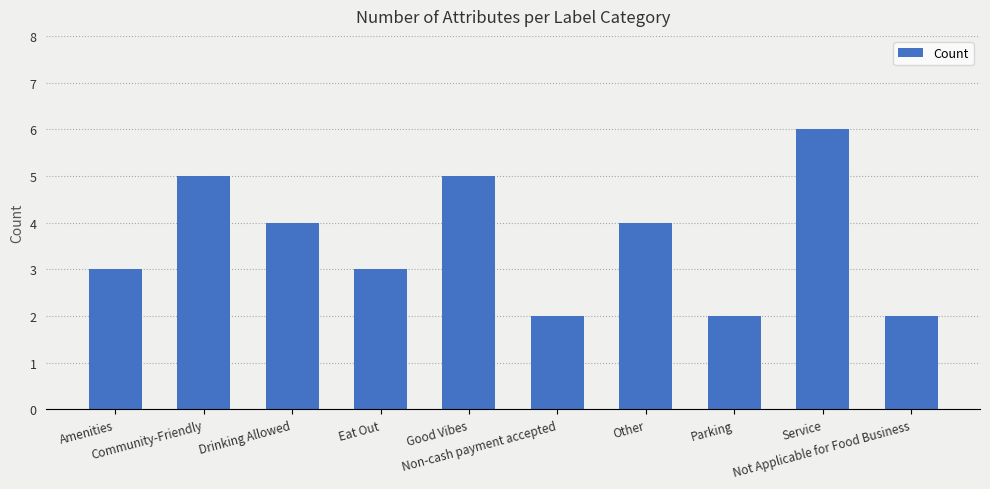

Does the chart contain any negative values?

No